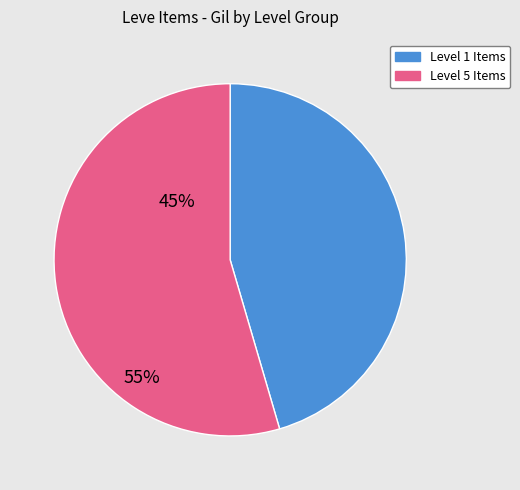

How many segments does this pie chart have?

2